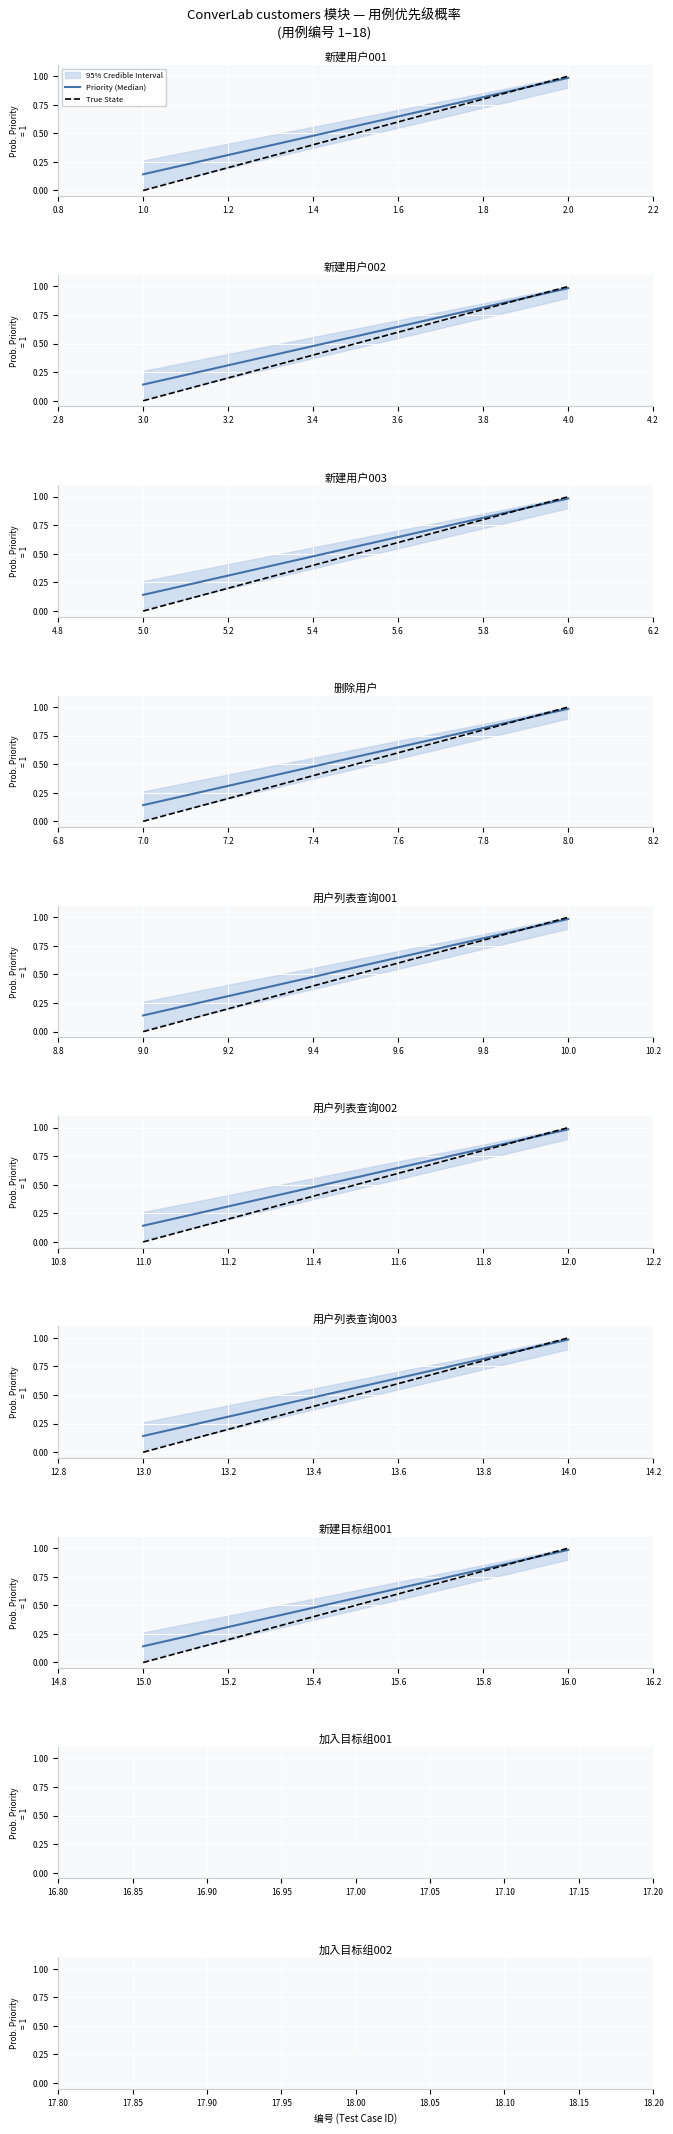

The value of True State at 16.0 is 1.4. True or false?

False